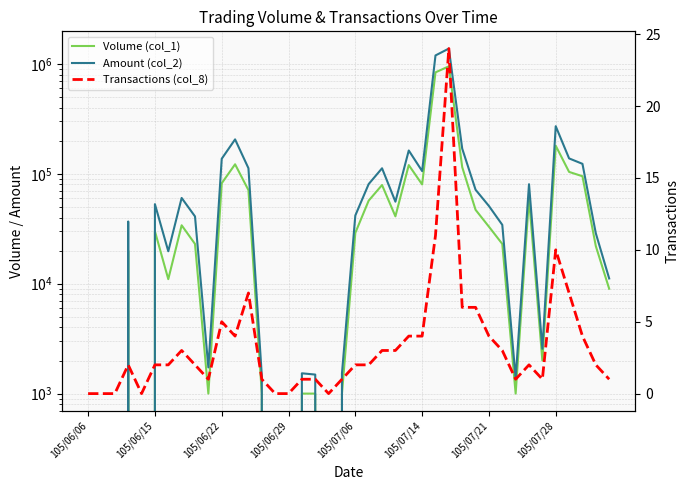

Between 105/06/22 and 105/06/29, which series saw the biggest shift?

Amount (col_2)